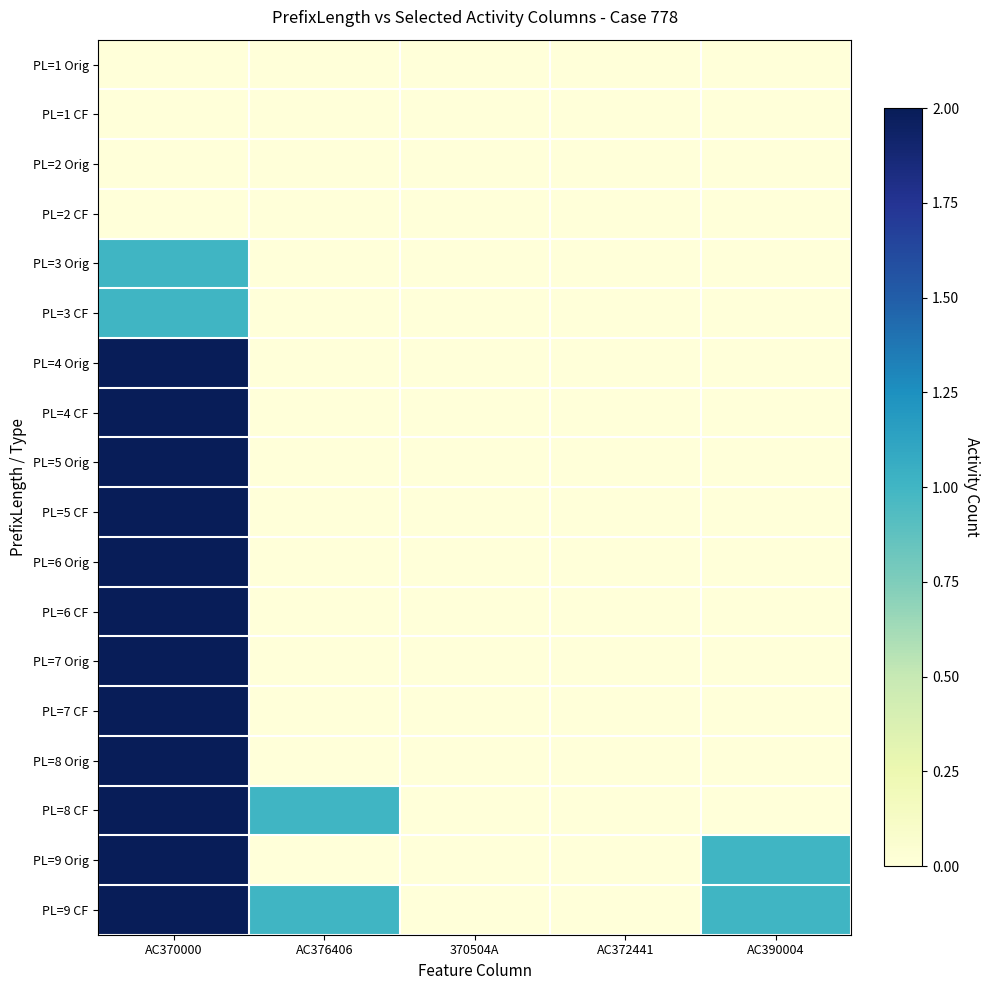

Which category has the highest value across all series?

AC370000